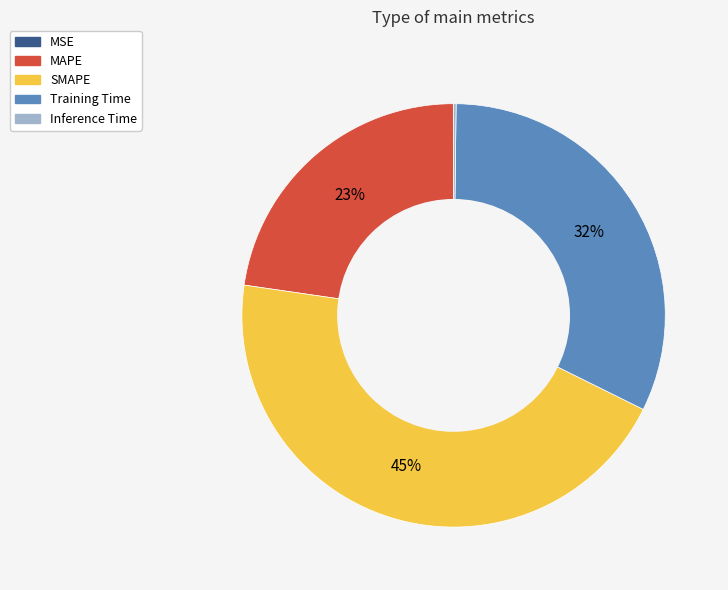

Which category has the biggest portion of the pie?

SMAPE